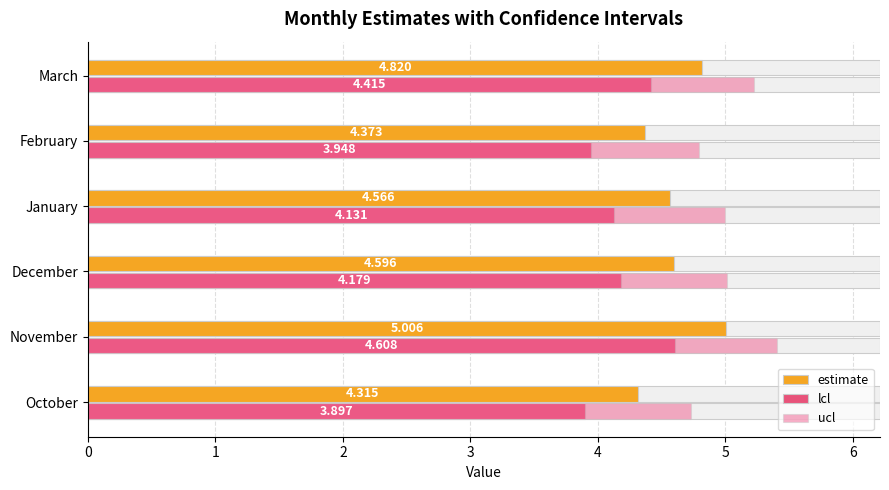

List the series in order of their peak value, lowest first.

lcl, estimate, ucl